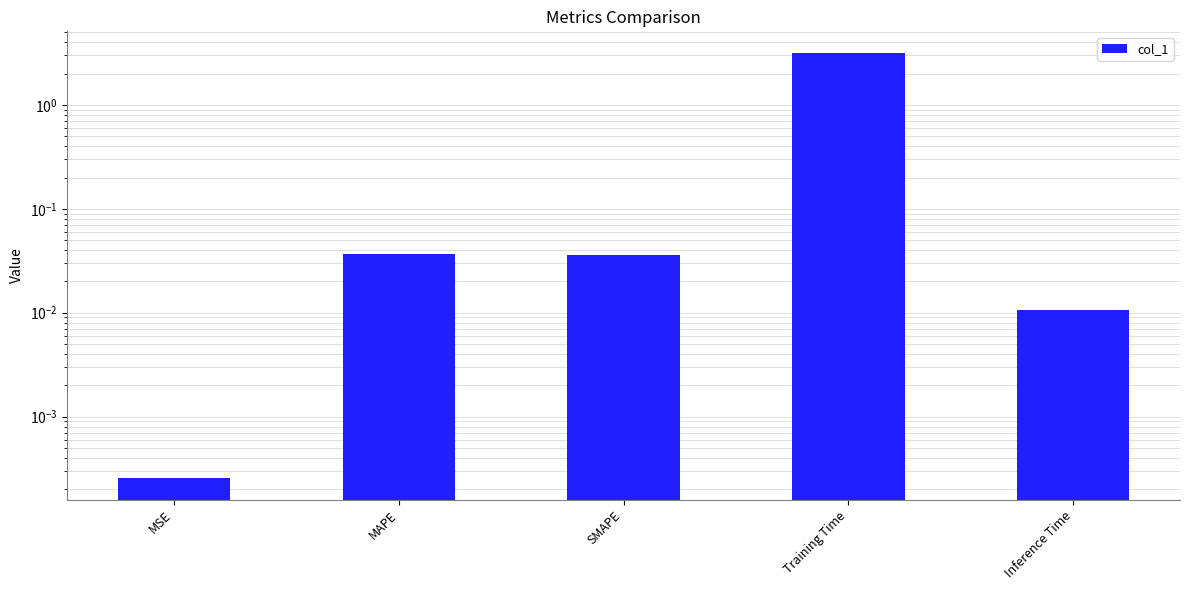

How many categories are shown in the chart?

5